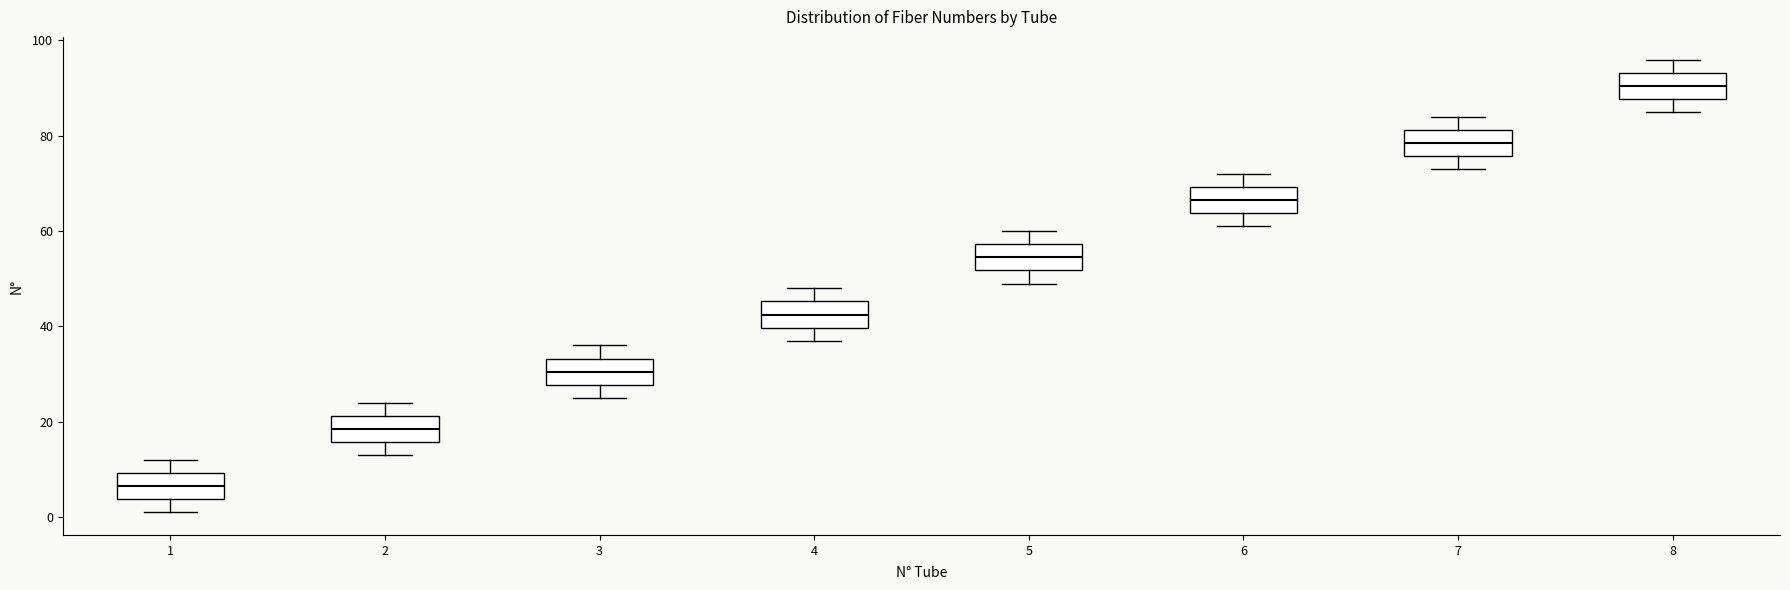

Which box has the lowest median line?

1